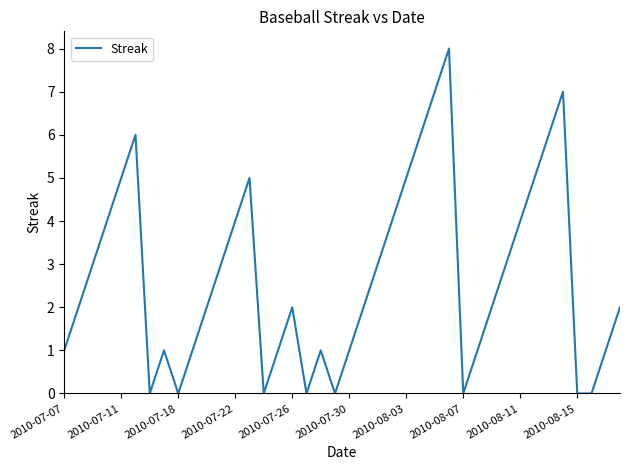

What is the difference between the maximum and minimum values?

8